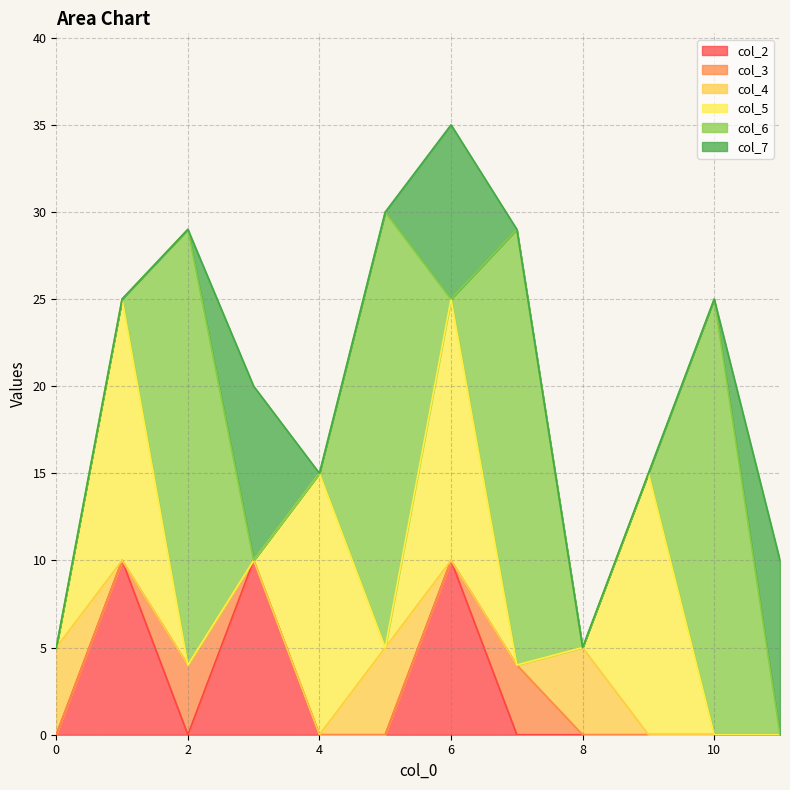

Which series has the largest total across all categories?

col_6